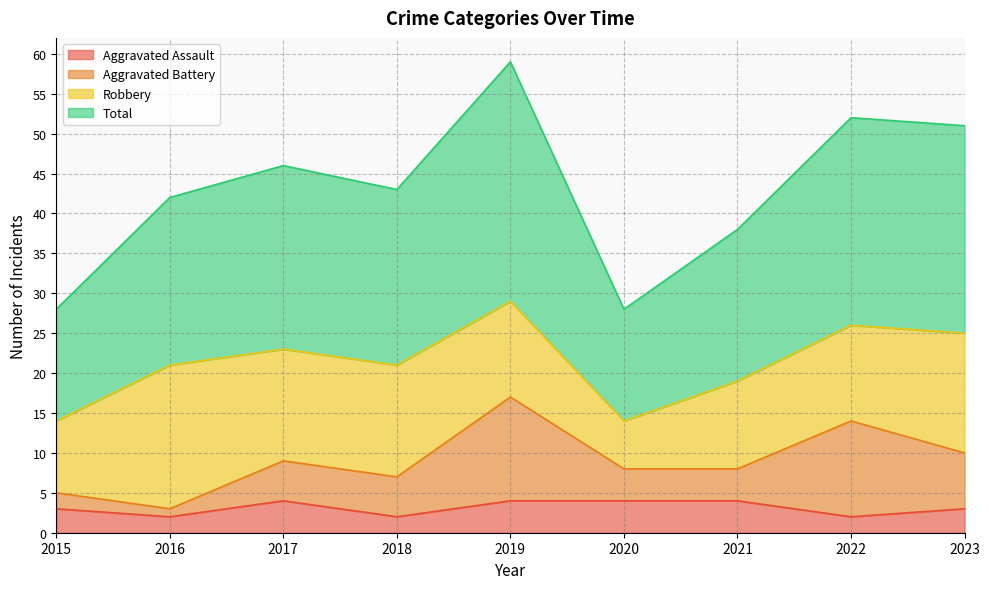

True or false: Aggravated Assault and Total intersect in this chart.

False